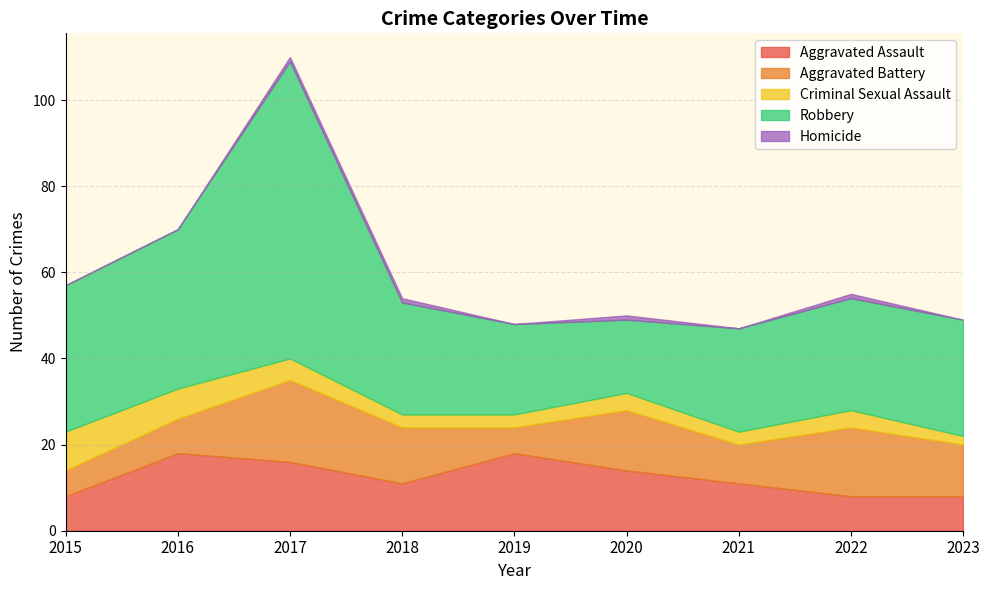

Between 2021 and 2023, which is larger?

2021